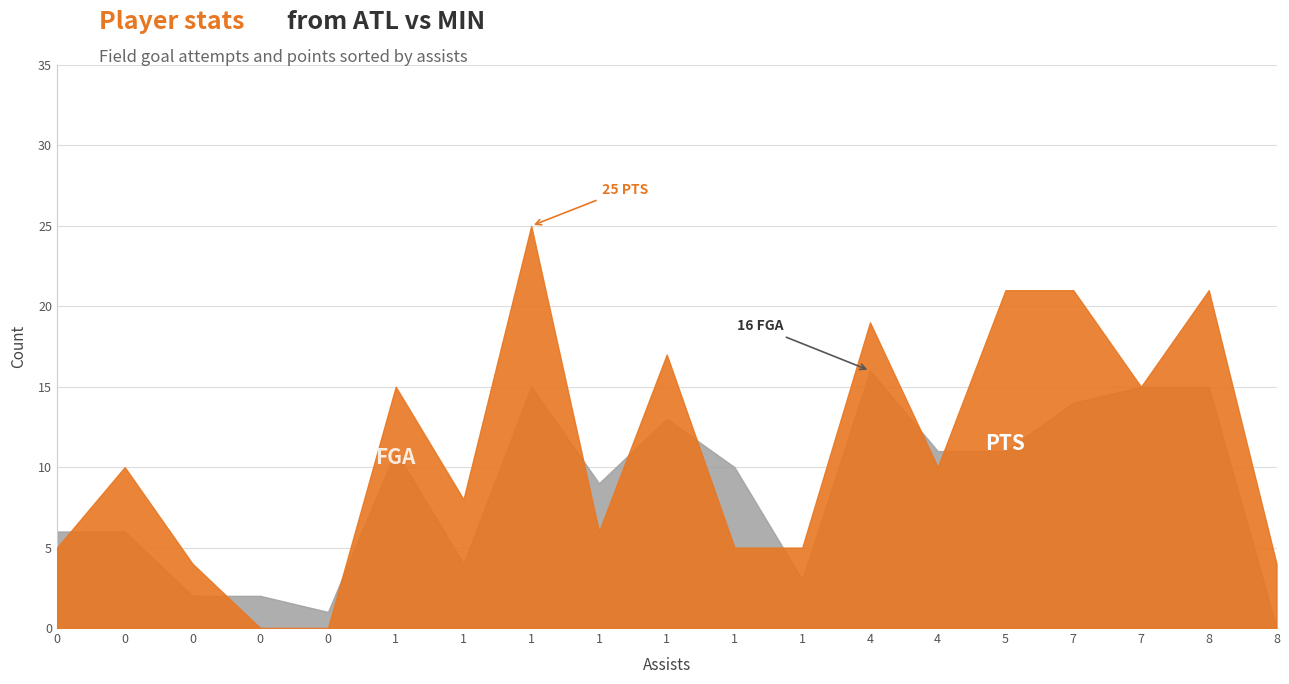

Does the chart display data point markers on the line(s)?

No